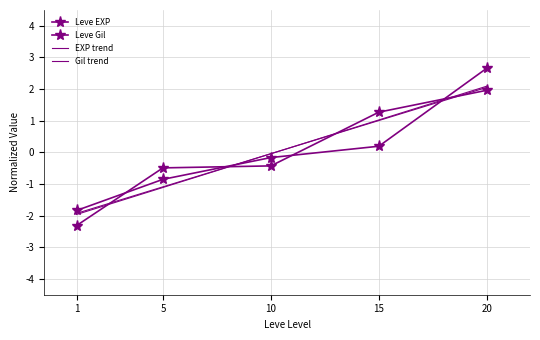

How many lines are shown in the chart?

4